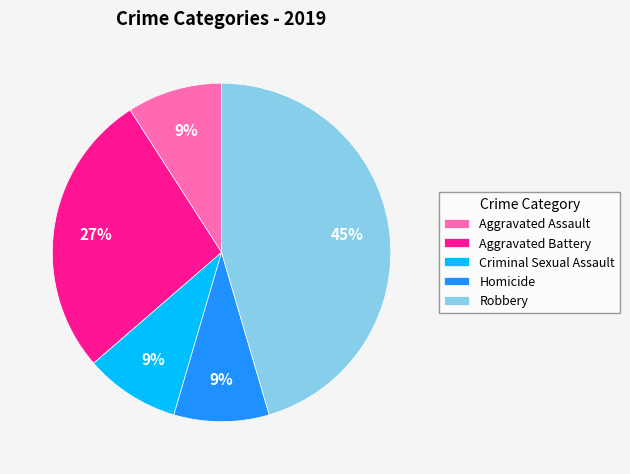

Which slice is the largest?

Robbery